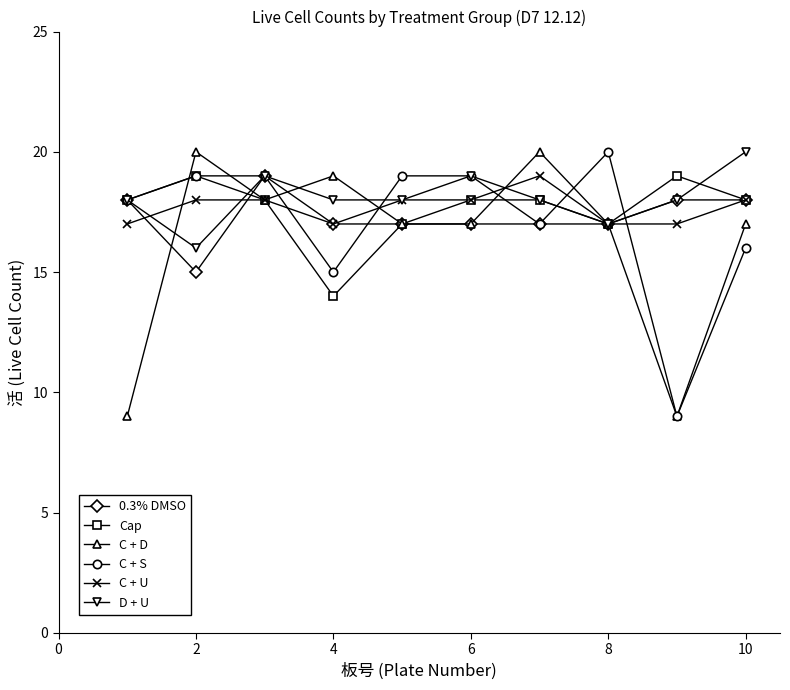

What is the value of the C + U point at the 6th from the left?

18